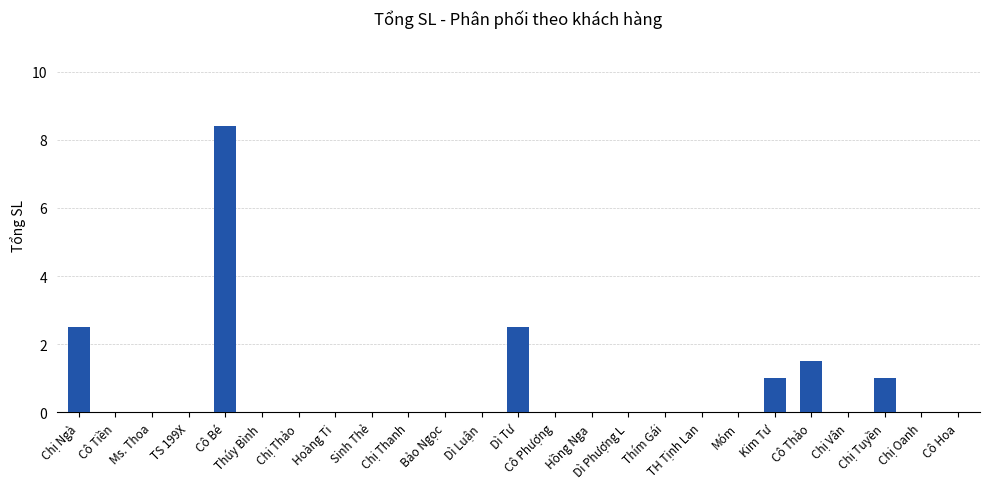

How many data points does each series have?

25